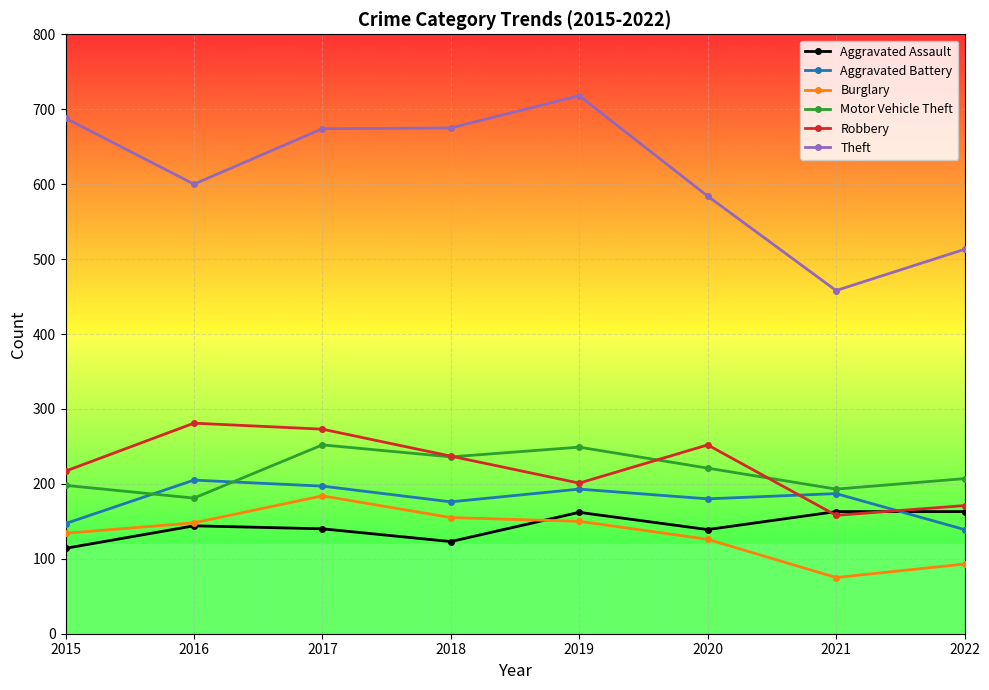

What is the value of the Motor Vehicle Theft point at the 7th from the left?

193